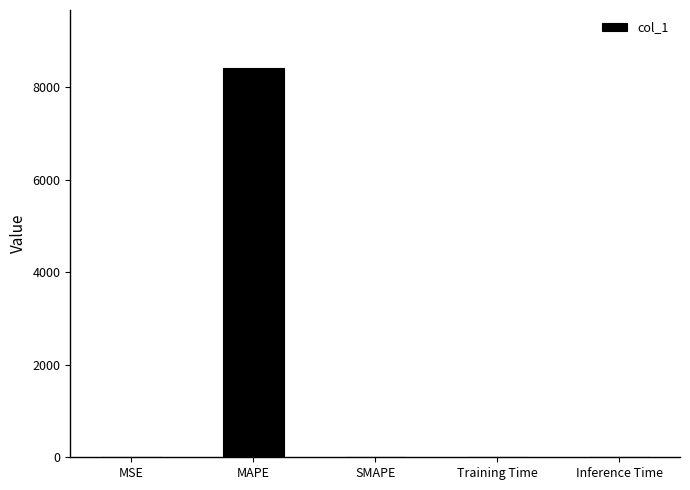

Count the number of values greater than 0.

4